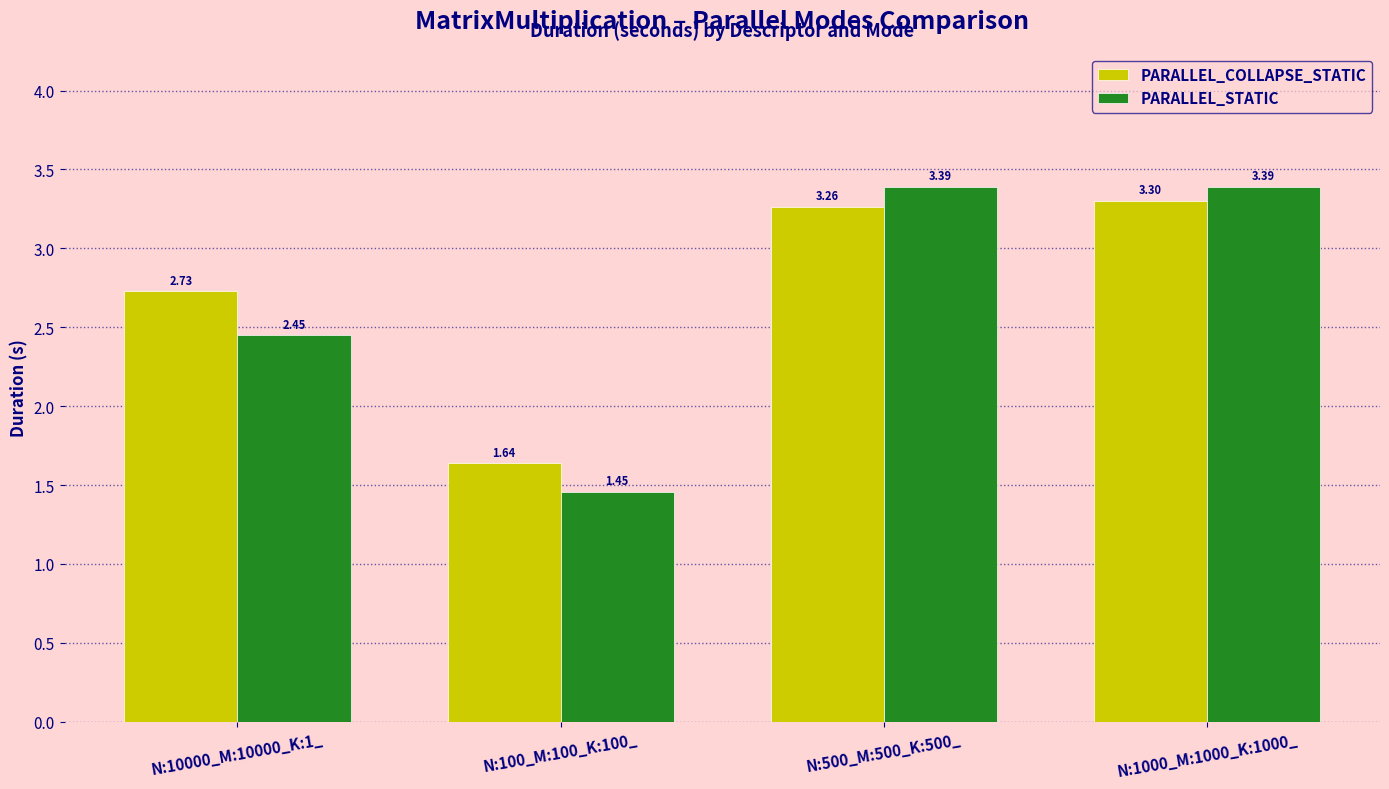

Which series changed the most between N:100_M:100_K:100_ and N:500_M:500_K:500_?

PARALLEL_STATIC